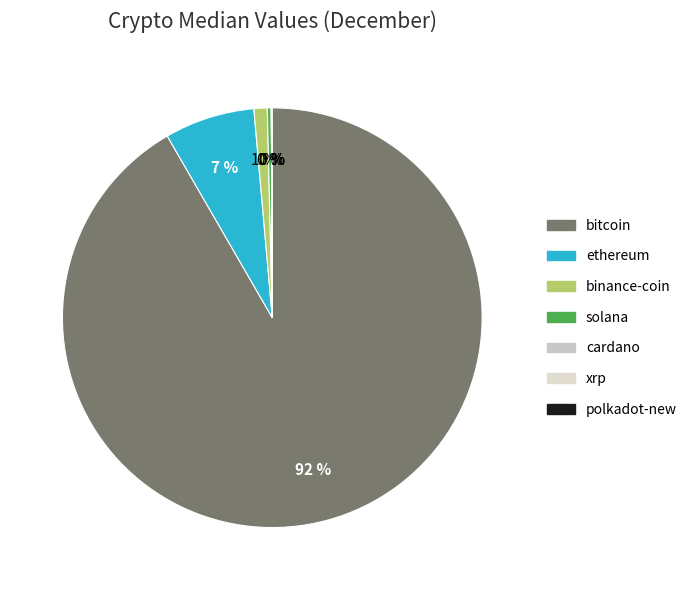

Is there a majority slice in this chart?

Yes